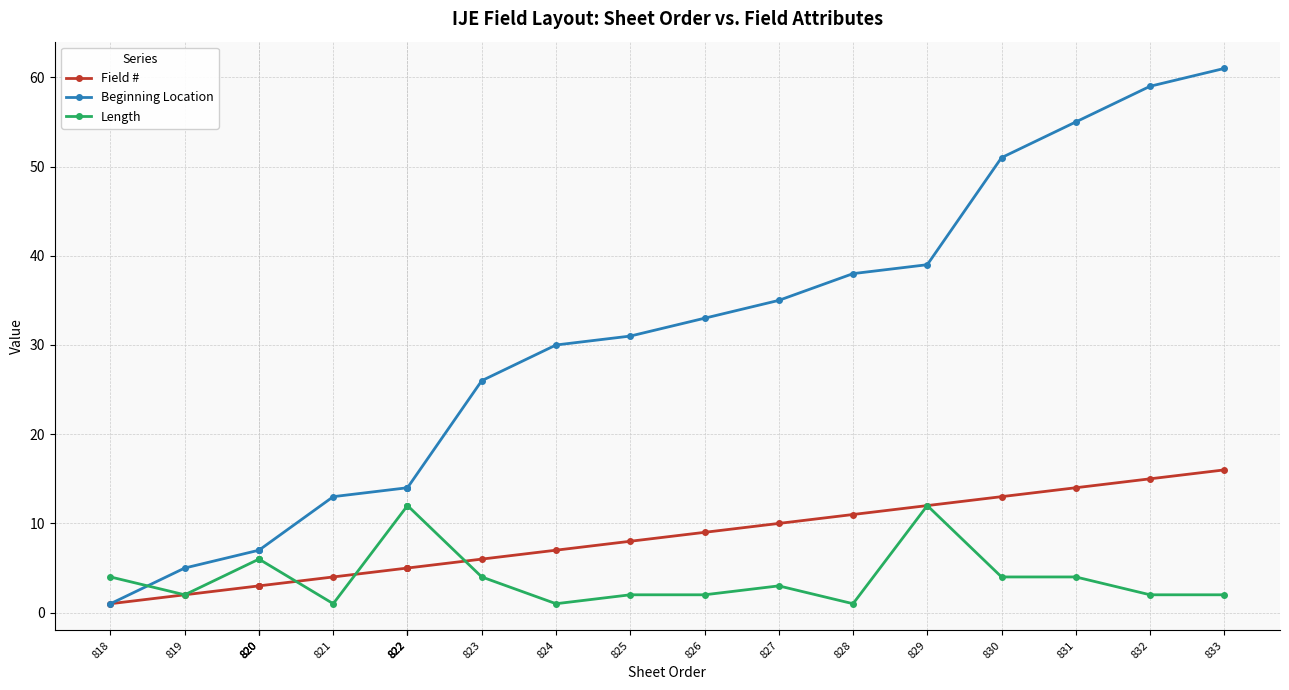

How many categories are shown in the chart?

20